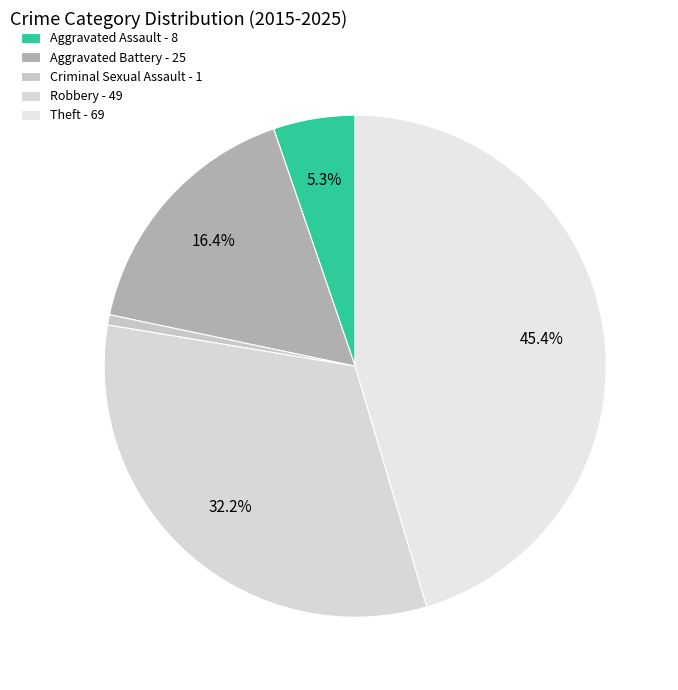

Which has a higher value, Aggravated Assault or Robbery?

Robbery